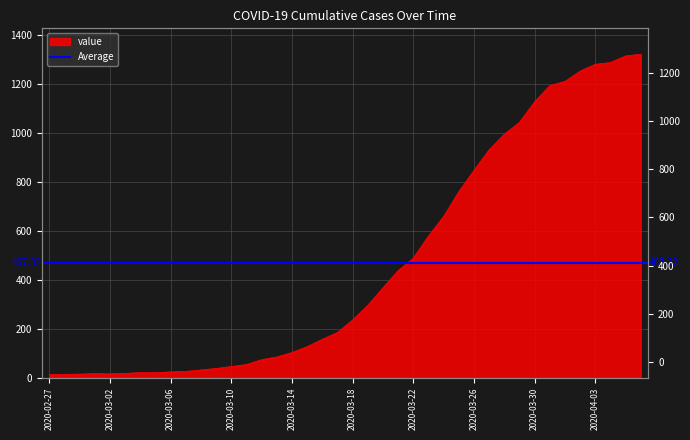

What is the label of the 25th point from the left?

2020-03-22